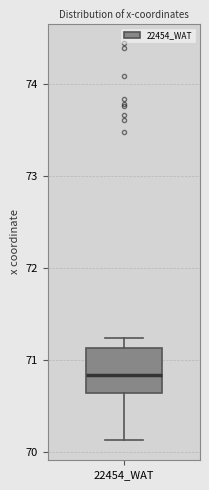

Transcribe this box plot: give where the median line is, the range the box spans, and where the two whiskers end, as read against the y-axis. The values are not printed on the chart, so give them approximately, as read against the axis.

median 70.8, box 70.6 to 71.1, whiskers 70.1 to 71.2